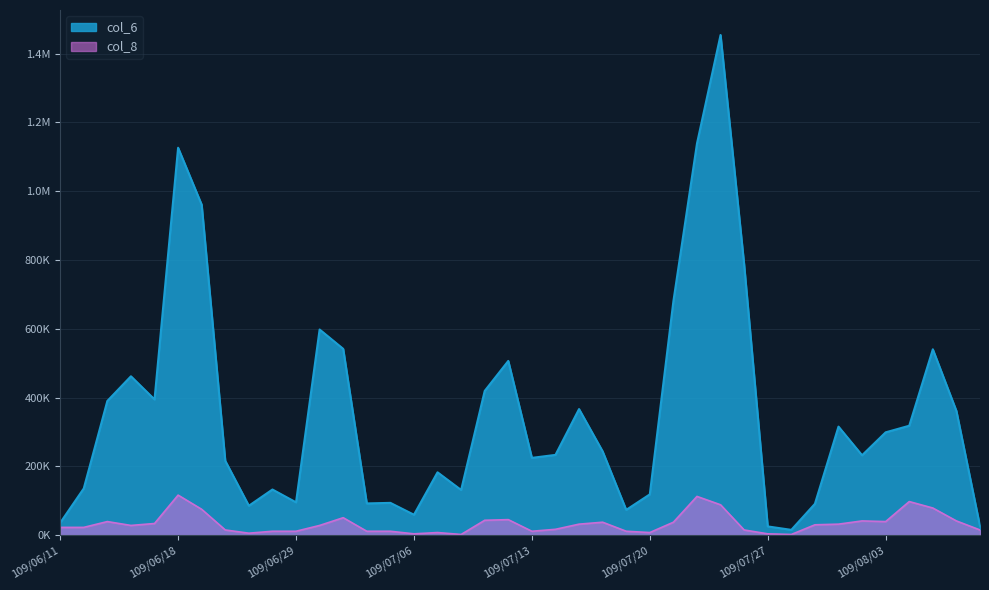

Between 109/07/27 and 109/07/20, which is larger?

109/07/20